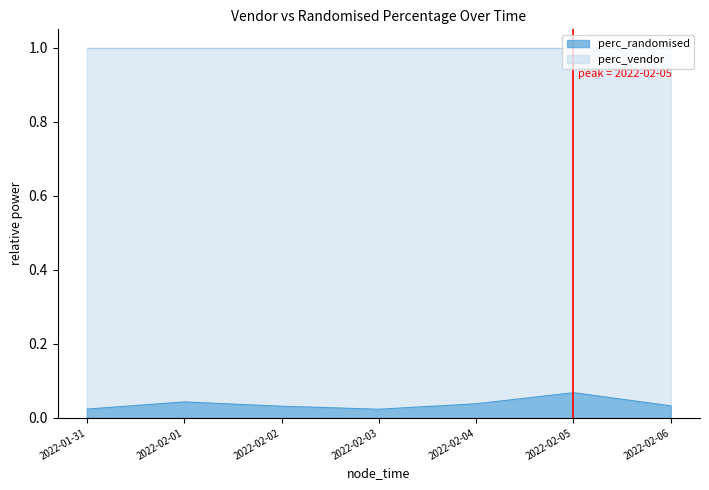

Which category has the lowest value across all series?

2022-02-03